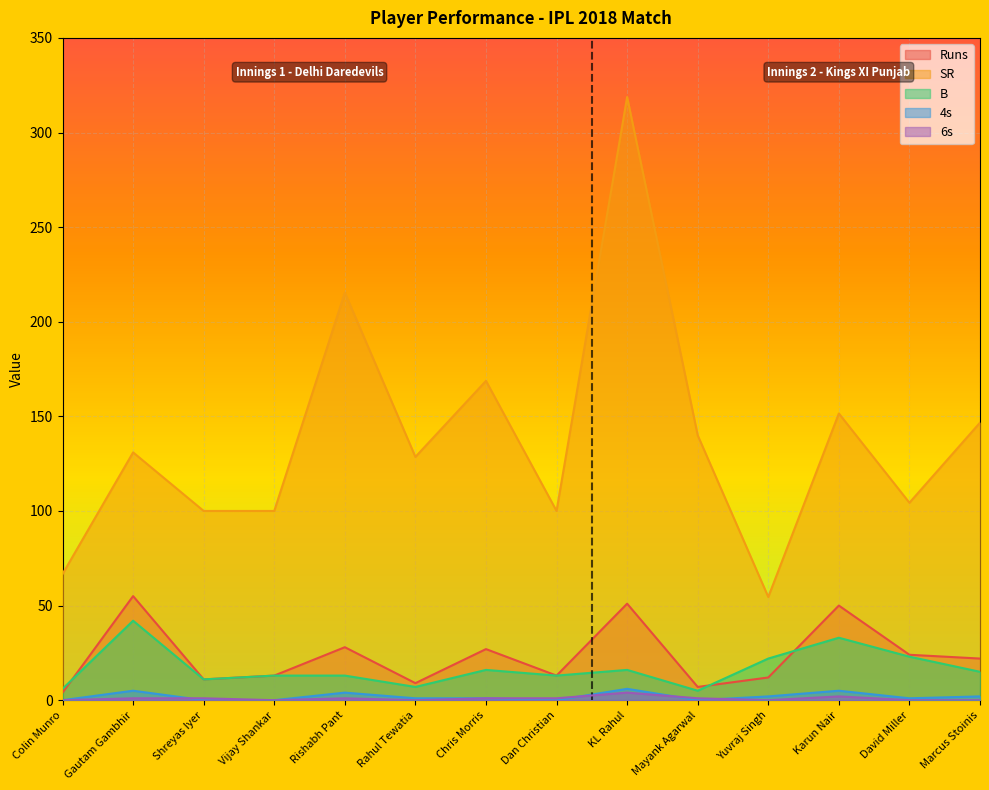

What is the approximate value of 4s at Rahul Tewatia?

1.0